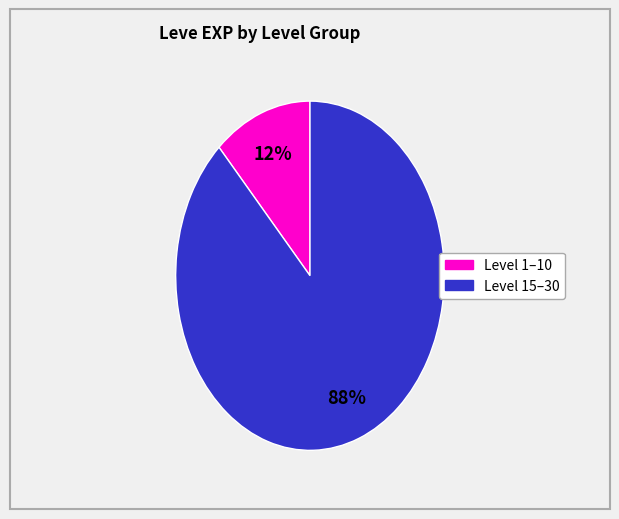

How many segments does this pie chart have?

2